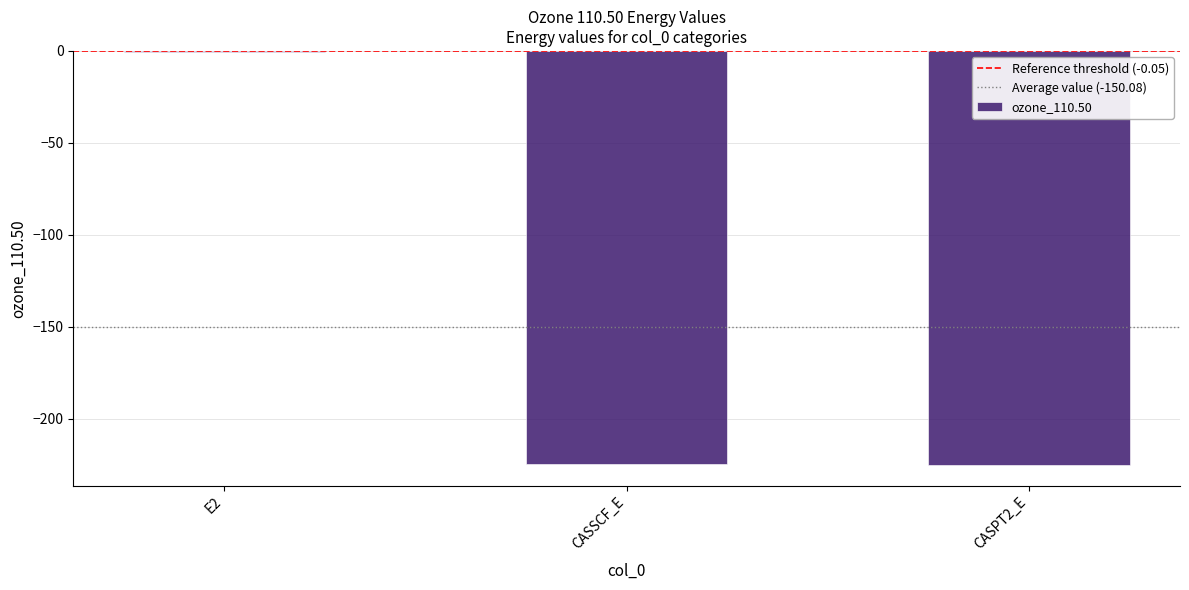

What value does the data have at CASPT2_E?

-225.1